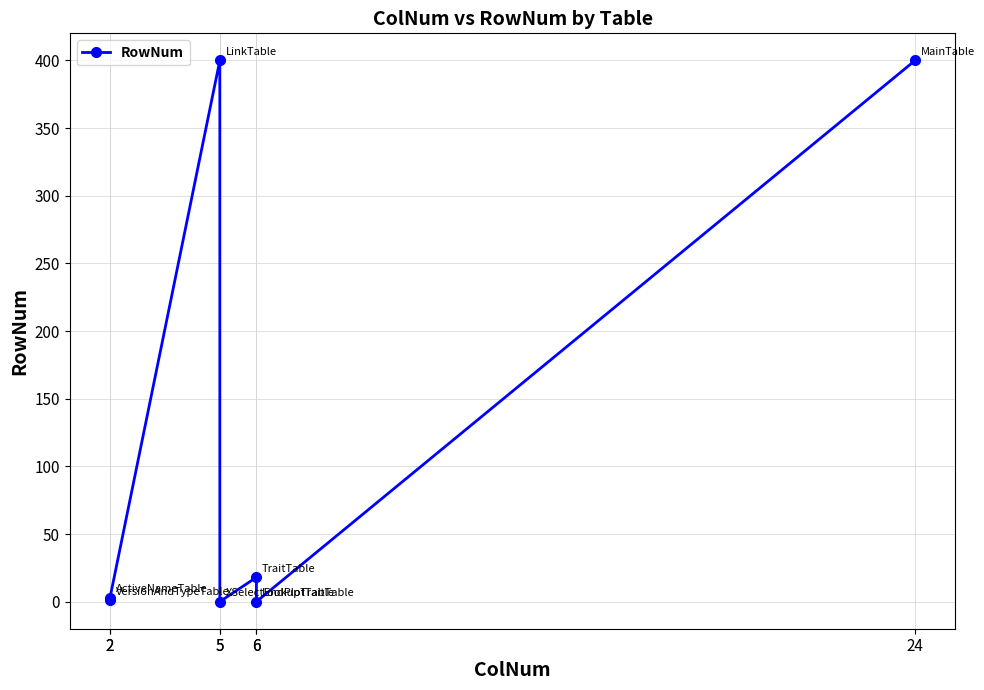

How many points are lower than both their immediate neighbors (excluding endpoints)?

2